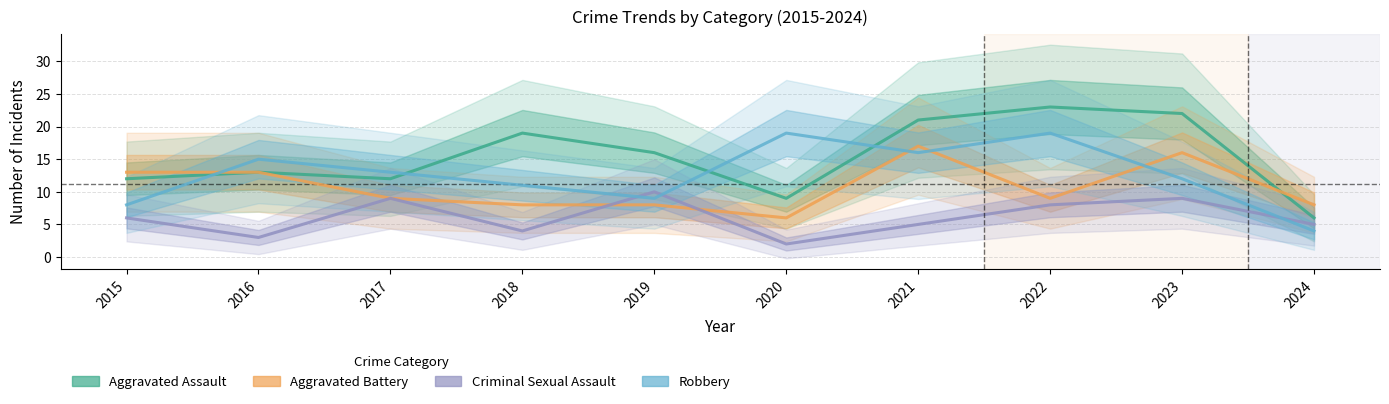

The Criminal Sexual Assault series shows 5 at 2021. True or false?

True